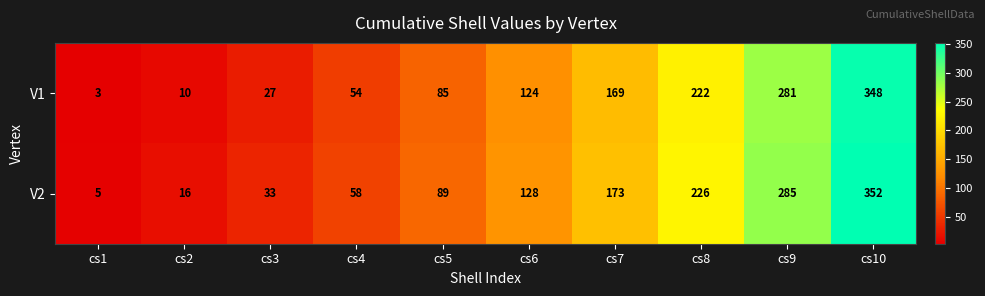

Reading right to left, list all the values displayed in this chart.

V1: cs10=348	cs9=281	cs8=222	cs7=169	cs6=124	cs5=85	cs4=54	cs3=27	cs2=10	cs1=3
V2: cs10=352	cs9=285	cs8=226	cs7=173	cs6=128	cs5=89	cs4=58	cs3=33	cs2=16	cs1=5